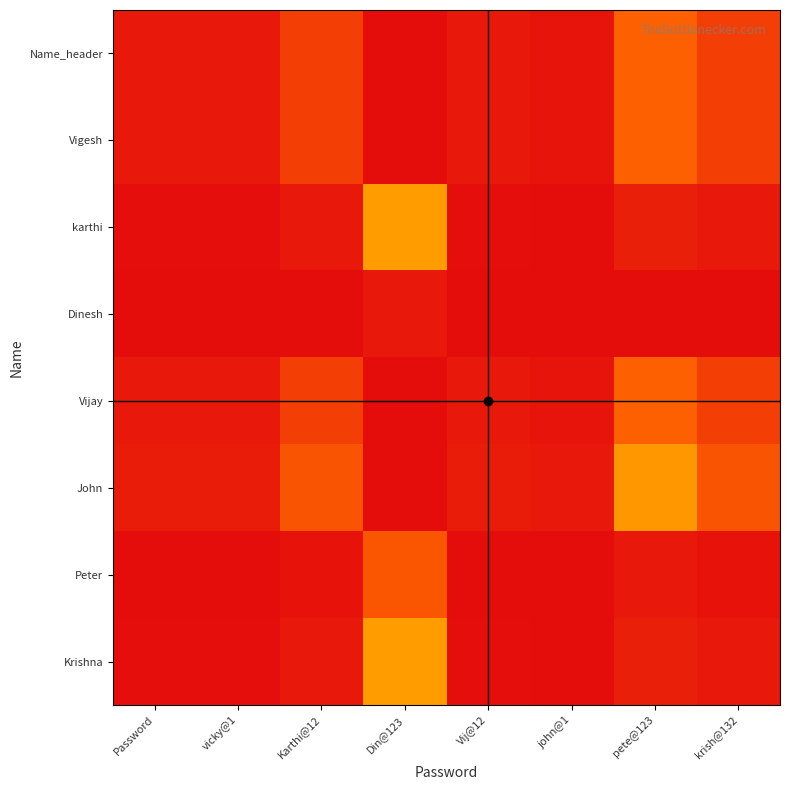

At how many categories does at least one series exceed 23?

1